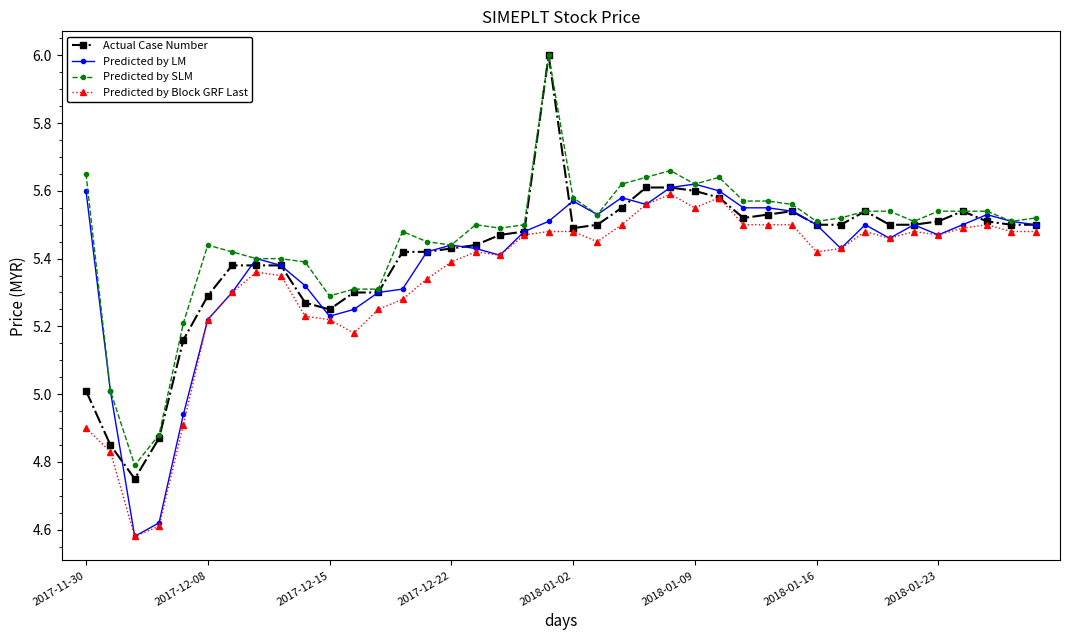

True or false: Predicted by Block GRF Last has more than 1 interior local peaks.

True